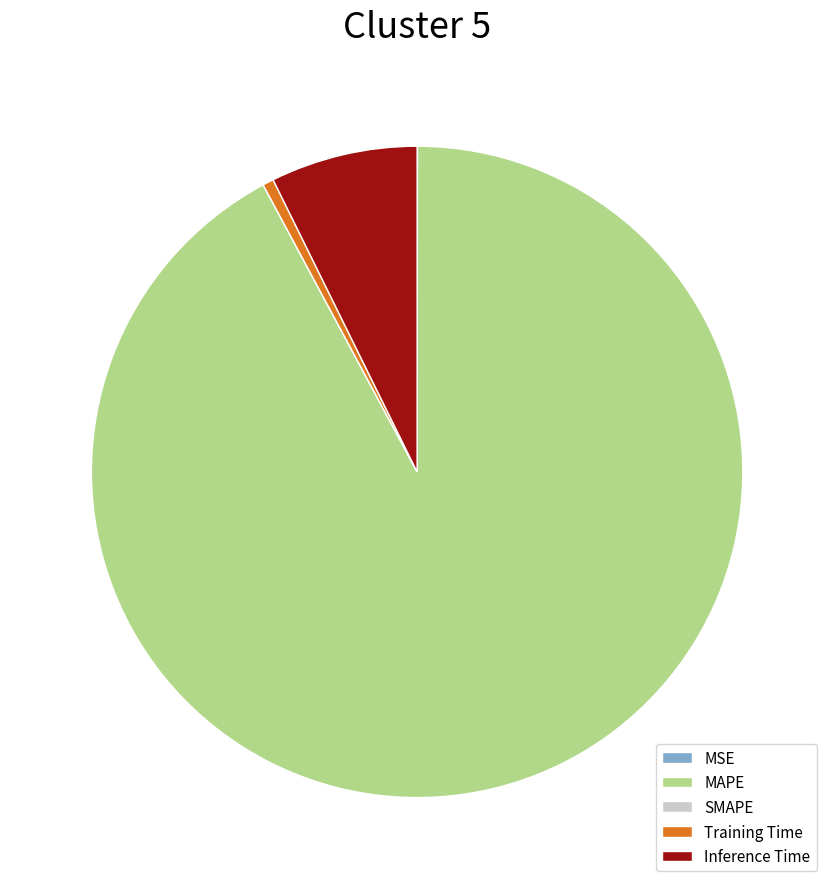

Is MAPE the majority of the pie?

Yes